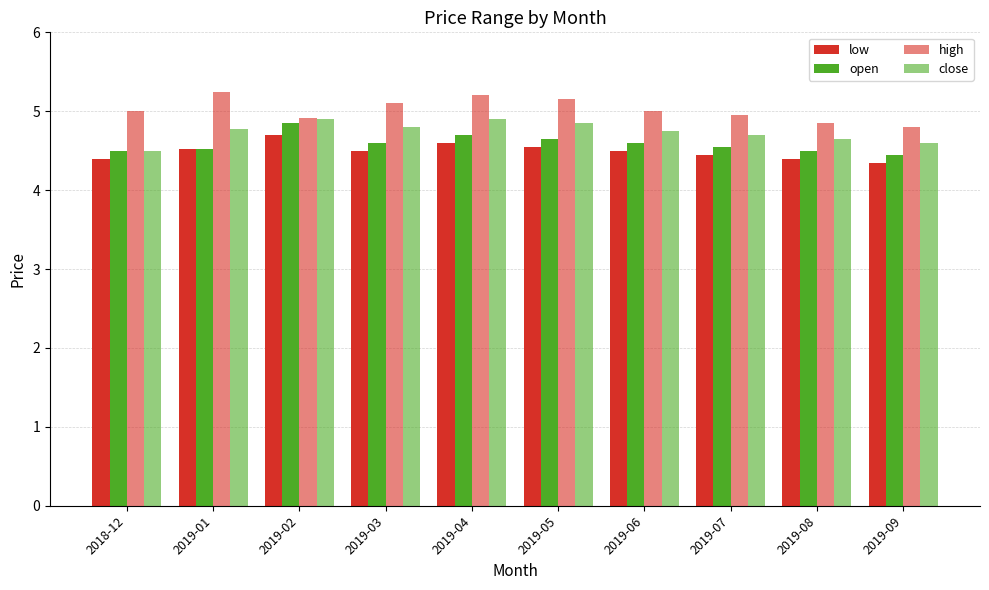

Which series has the largest range (max minus min)?

high